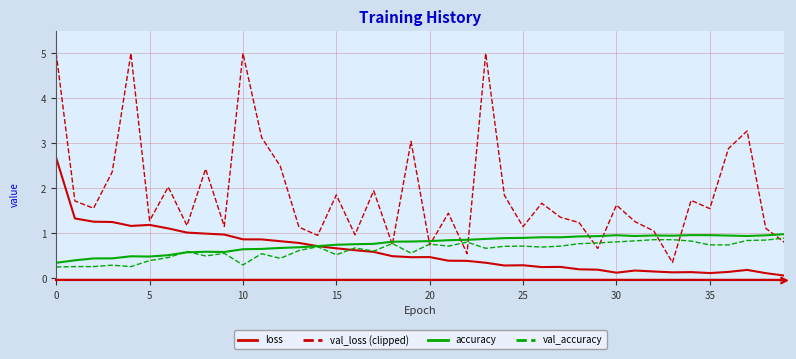

Which series has the widest spread of values?

val_loss (clipped)